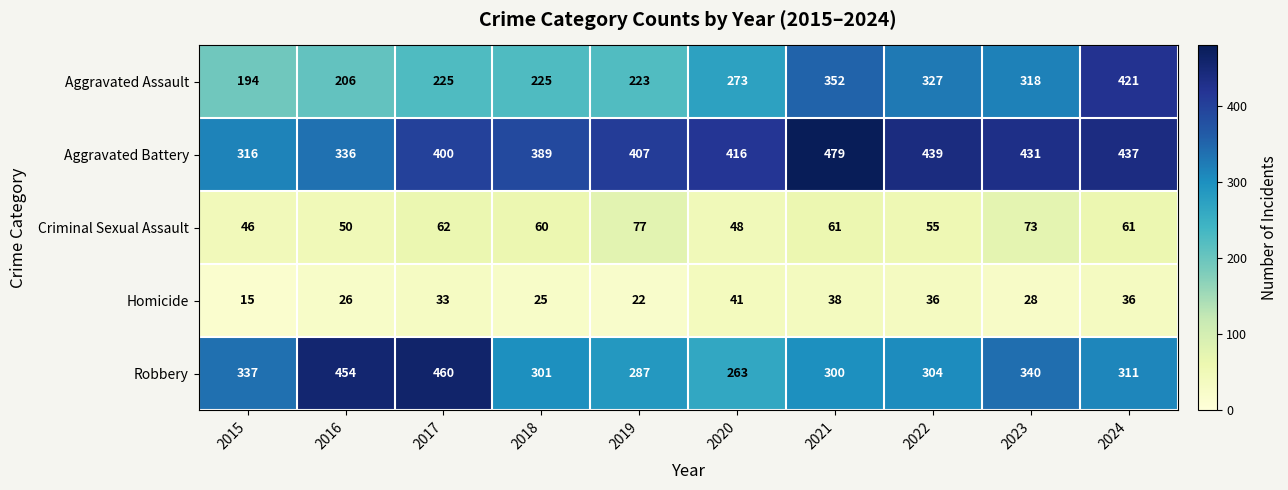

Which series has the largest total across all categories?

Aggravated Battery